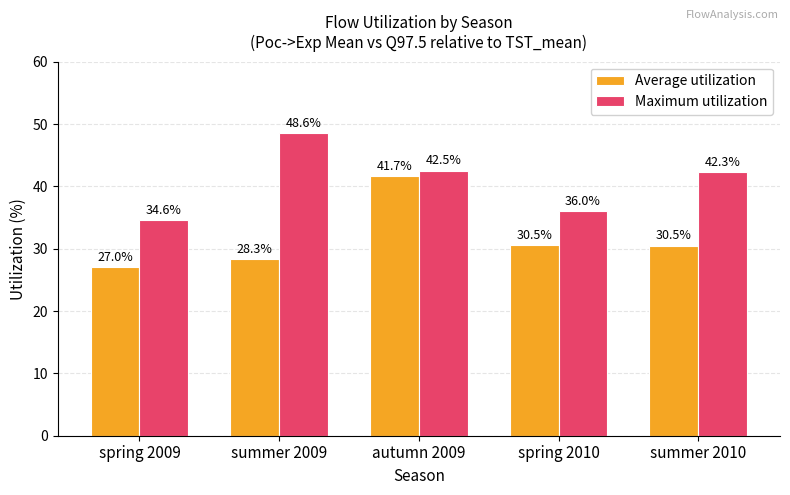

What is the label of the 1st bar from the right?

summer 2010